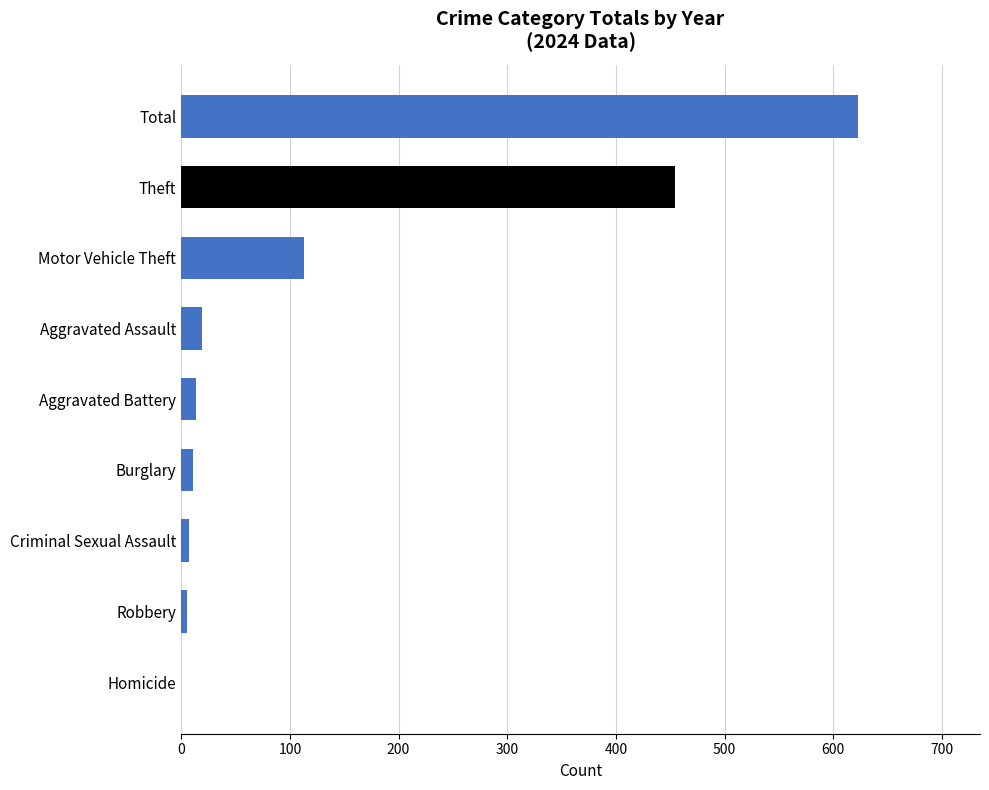

What is the sum of all values?

1246